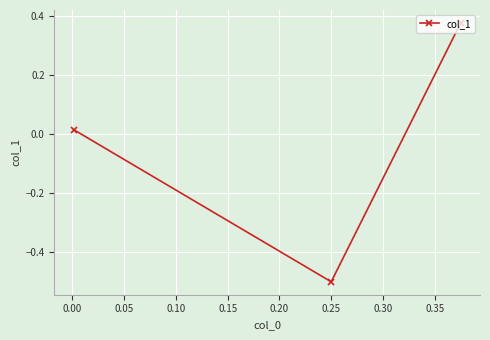

How many lines are shown in the chart?

1